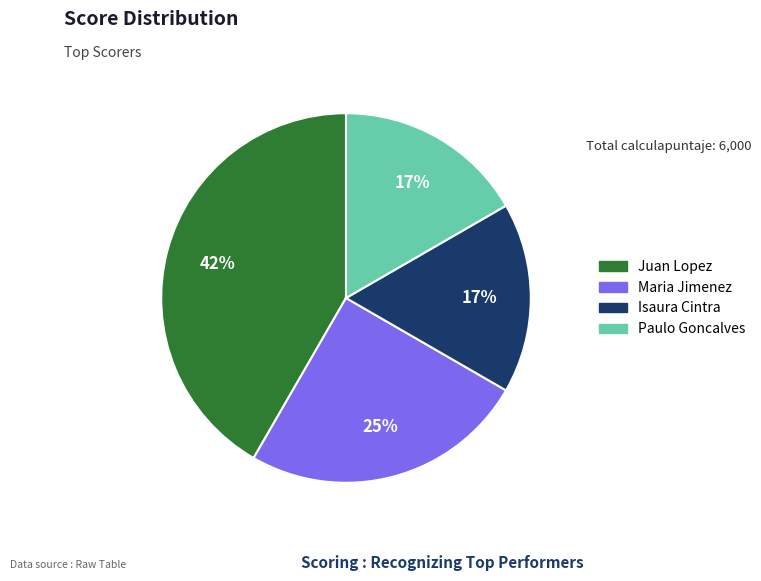

Is there a majority slice in this chart?

No